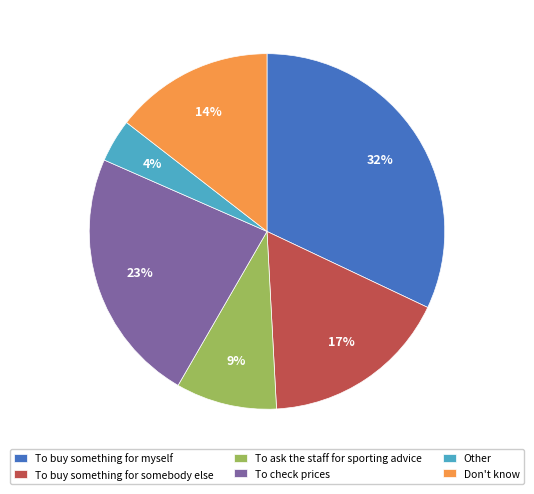

Is there any slice that represents more than half of the pie?

No